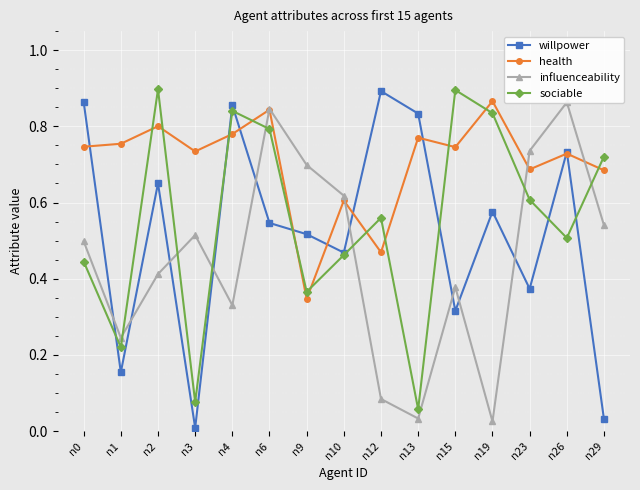

Which series ends up on top after the final intersection of health and willpower?

health